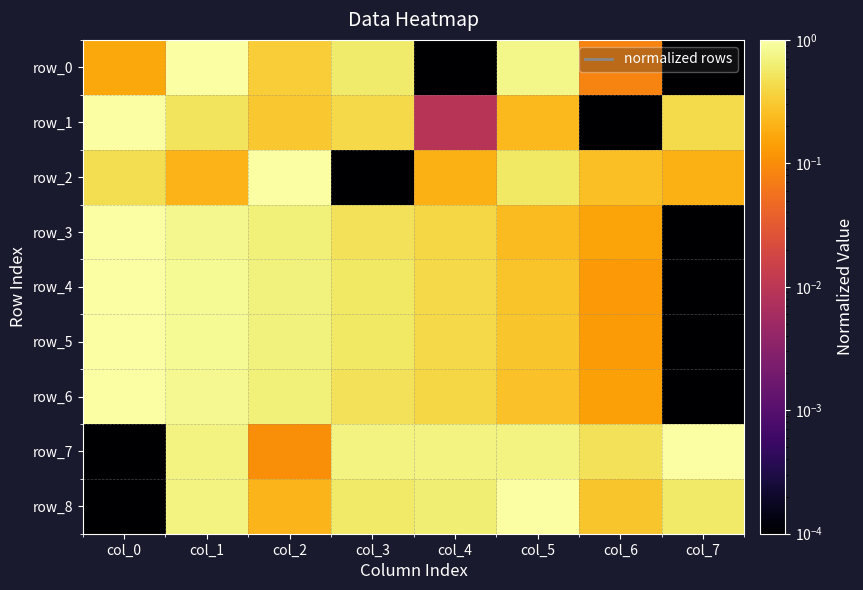

What is the sum of all row_6 values?

3.8